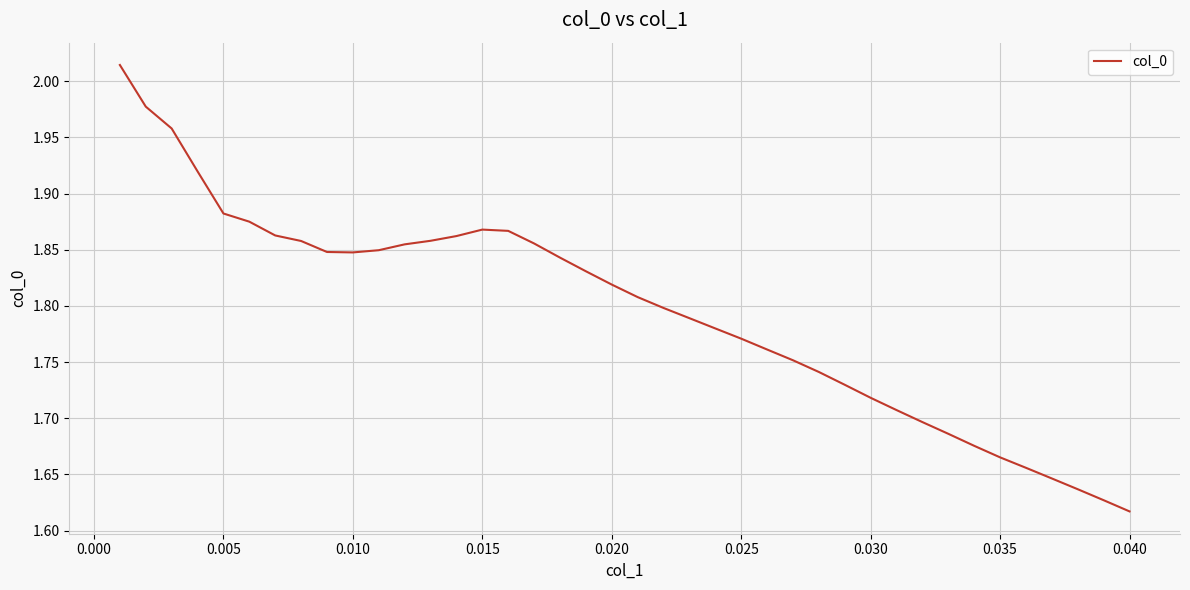

What is the difference between the maximum and minimum values?

0.4